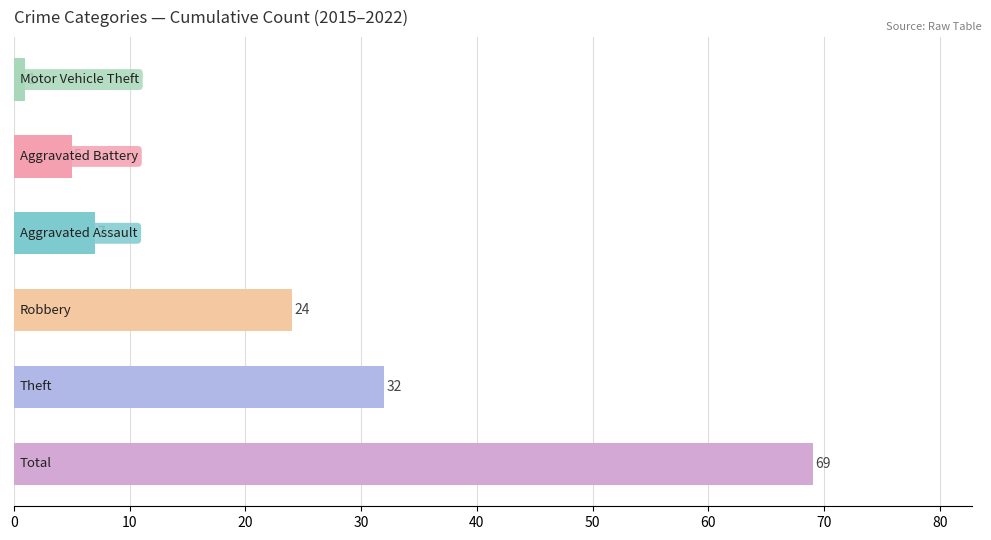

What is the maximum value shown in the chart?

69